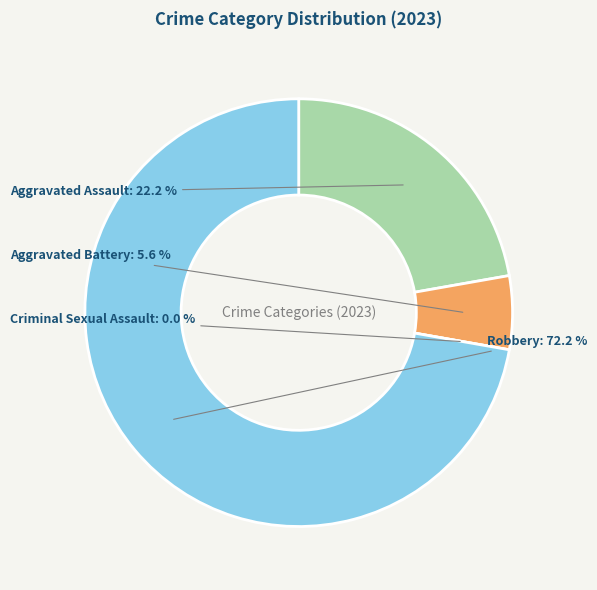

To the nearest percent, what percentage of the pie is Aggravated Assault?

22%